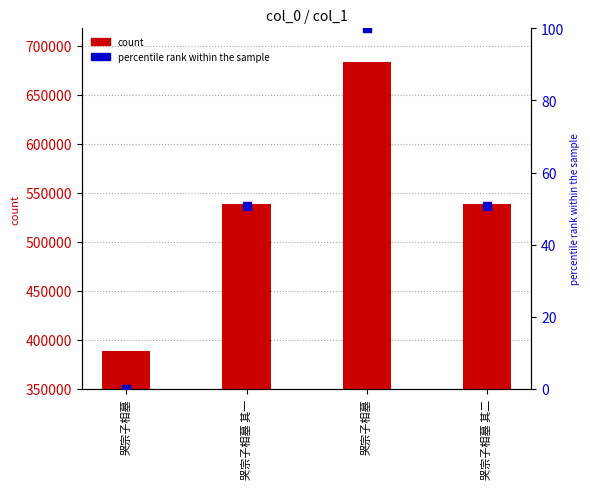

At how many categories does at least one series exceed 678575?

1